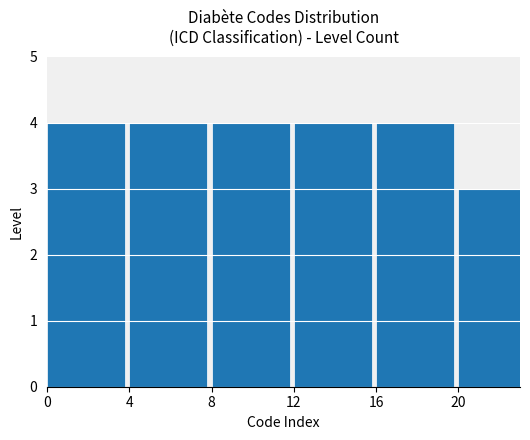

What is the difference between the maximum and minimum values?

1